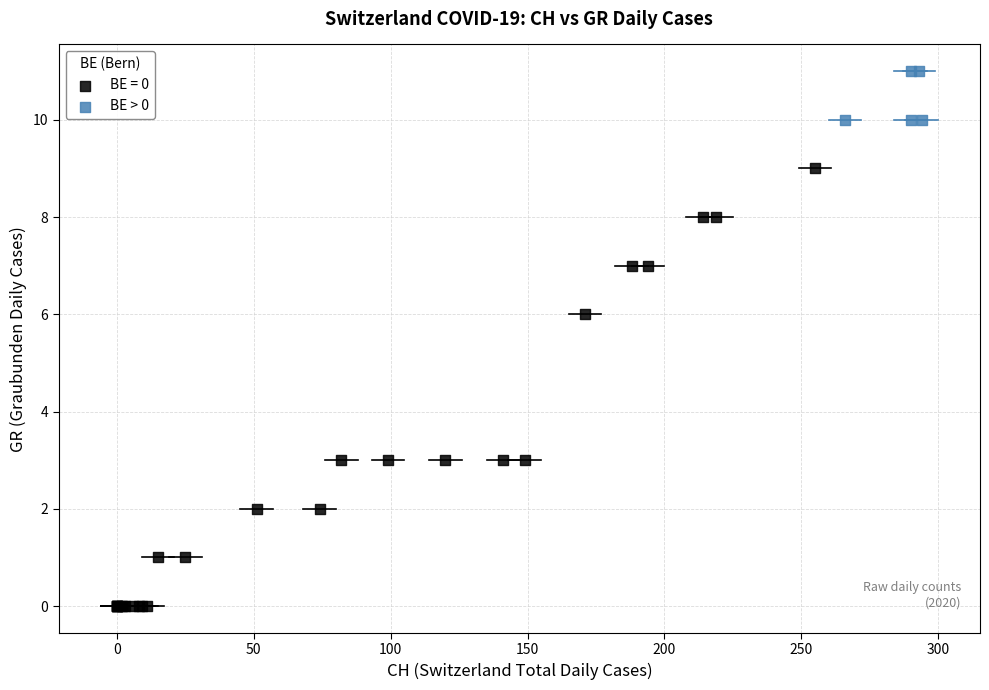

Which series reaches the minimum Y coordinate?

BE = 0